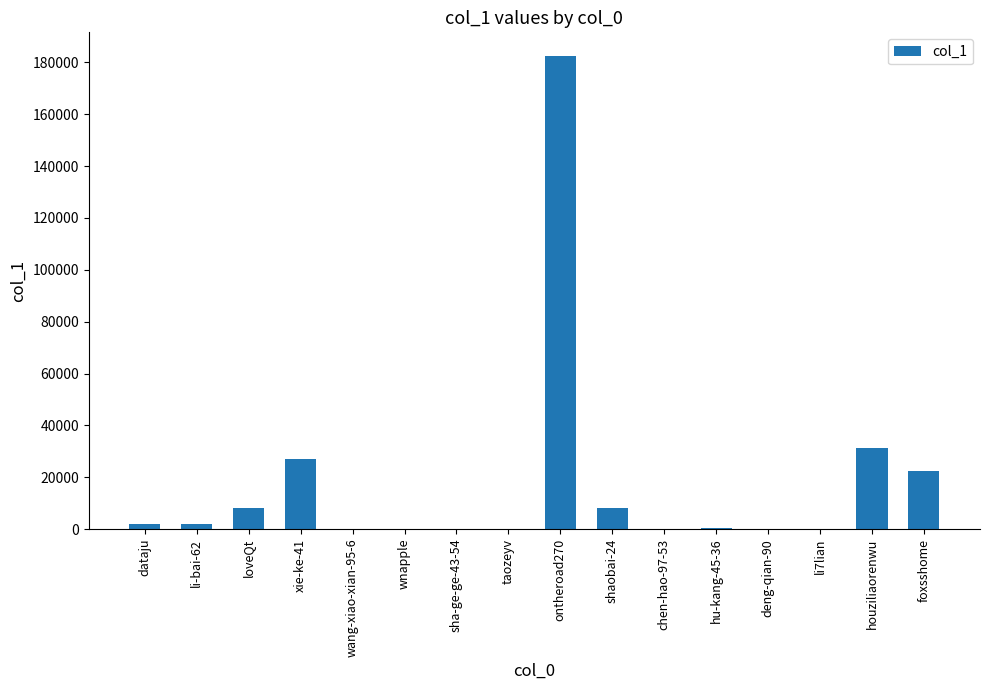

What is the sum of all values?

284127